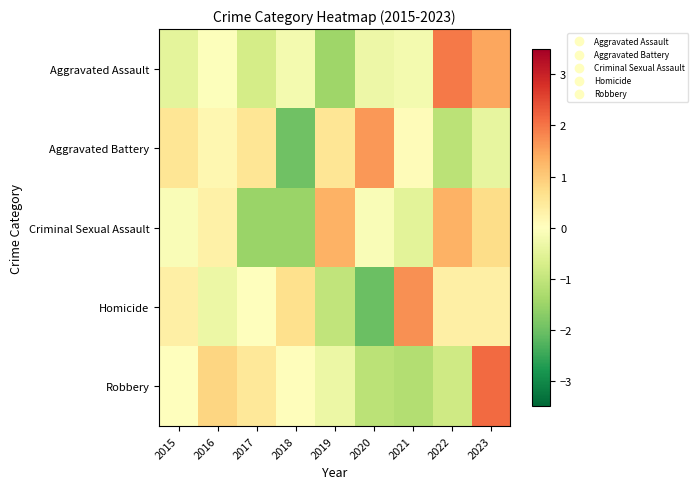

At which category is the sum across all series the highest?

2023